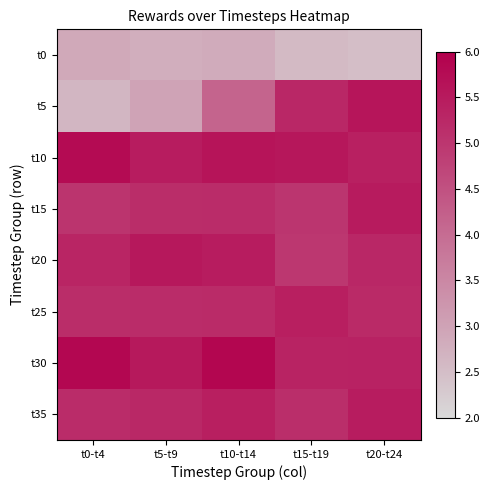

Which series has the largest total across all categories?

t30